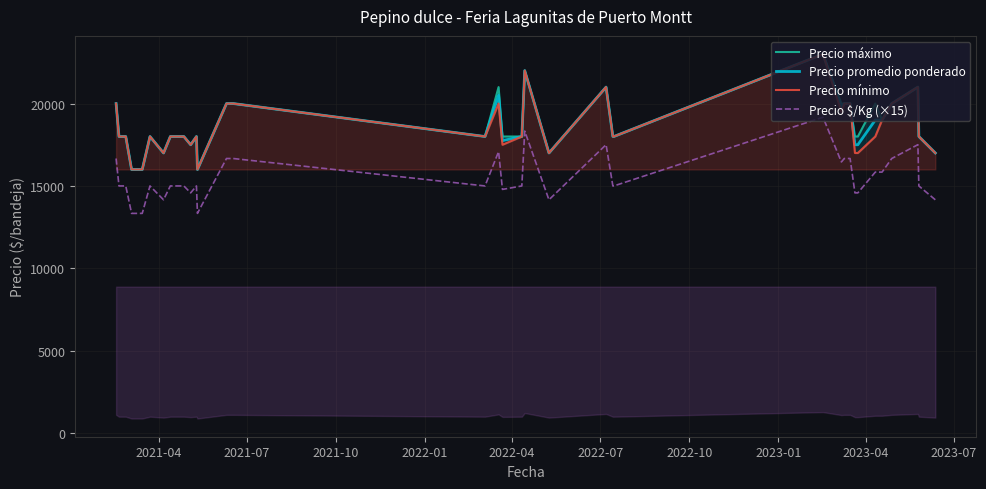

True or false: Precio $/Kg (×15) and Precio promedio ponderado intersect in this chart.

False